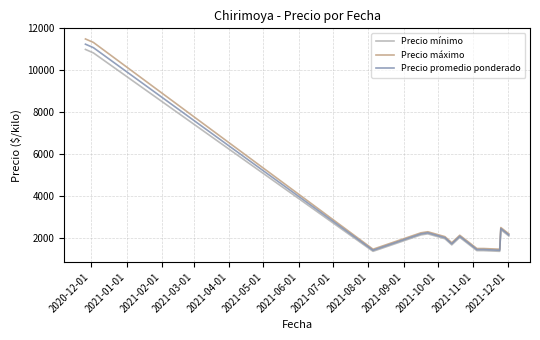

At how many categories does at least one series exceed 6177?

2